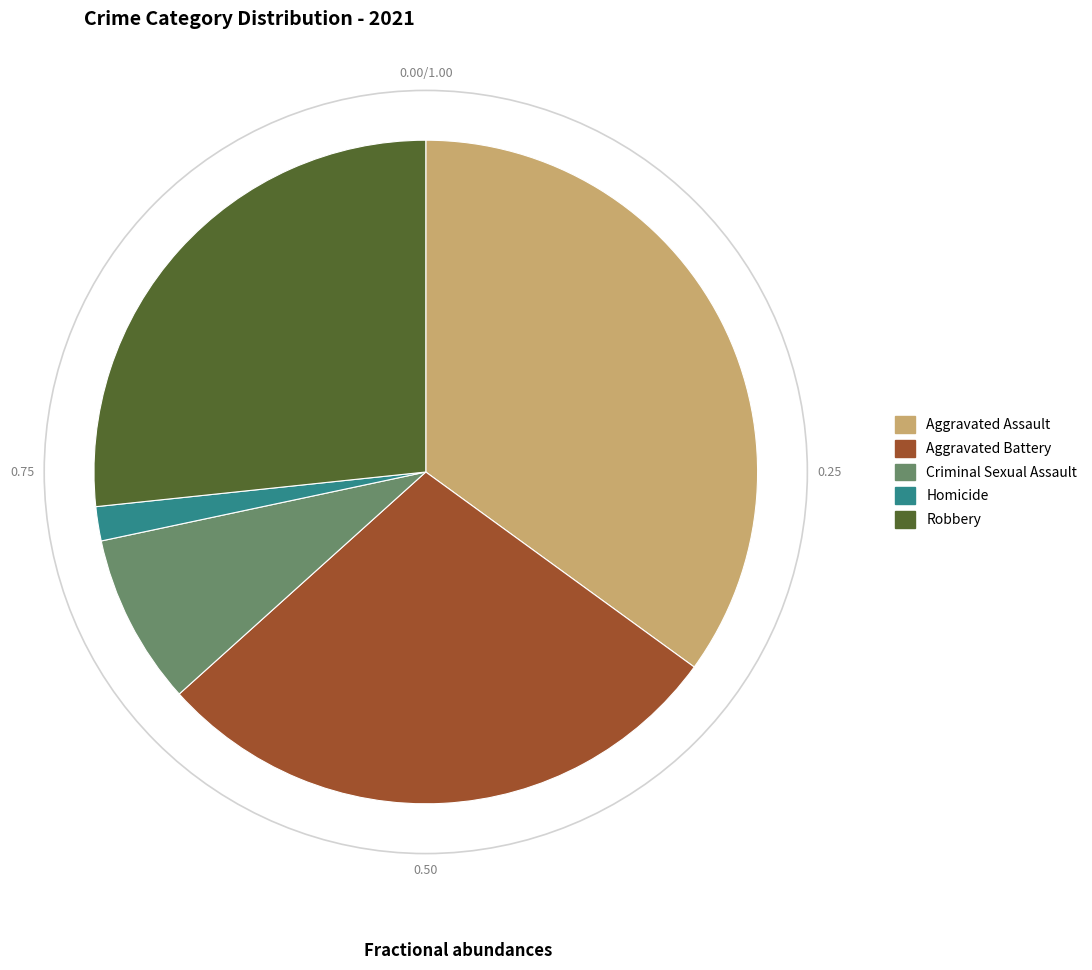

Rank the categories by value from lowest to highest.

Homicide, Criminal Sexual Assault, Robbery, Aggravated Battery, Aggravated Assault